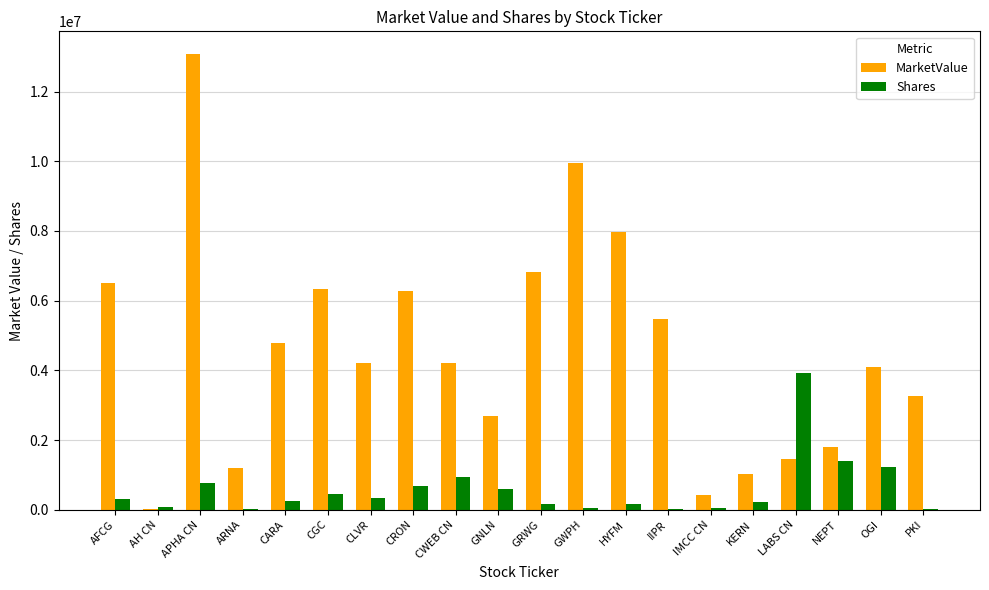

What is the maximum value shown in the chart?

13074404.9